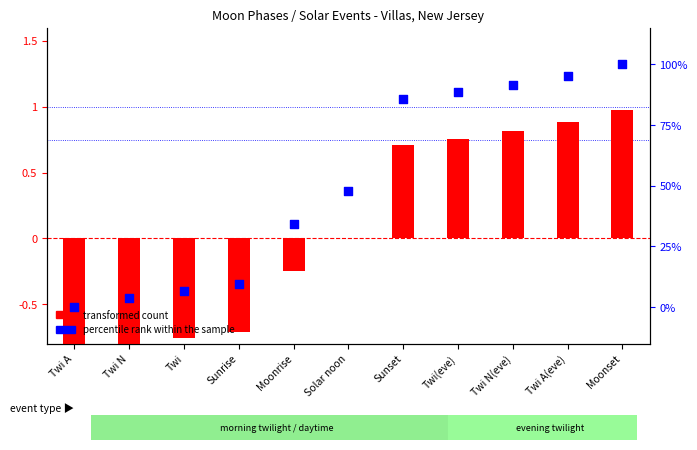

Which series contains the highest Y value?

percentile rank within the sample